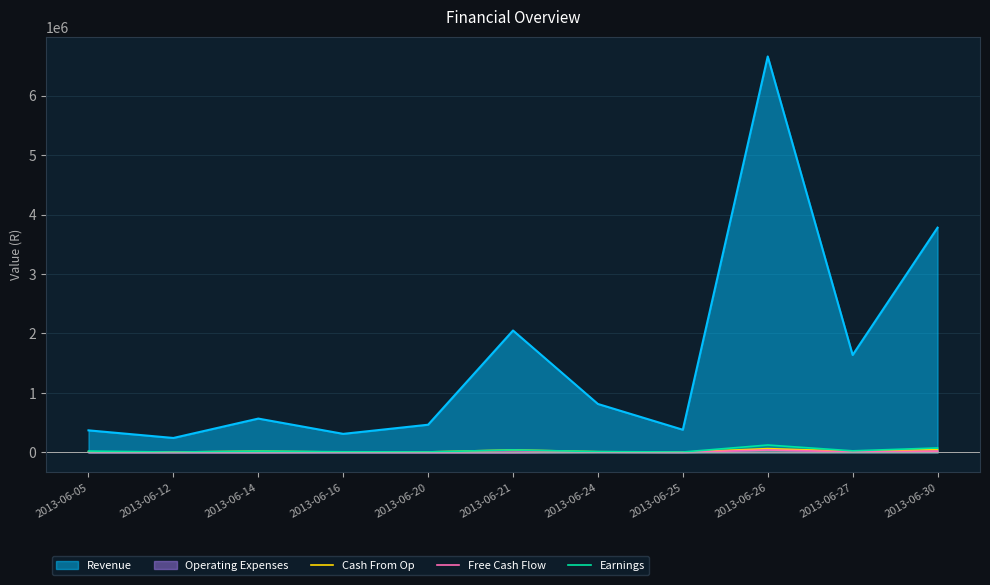

True or false: Cash From Op has more than 2 points higher than both neighbors.

True